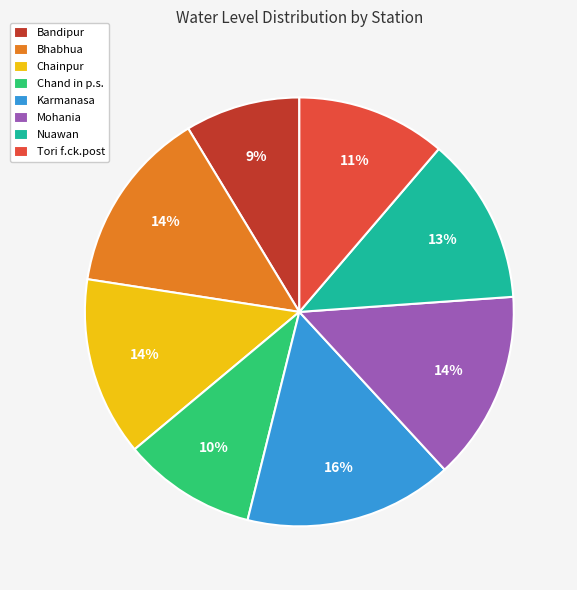

To the nearest percent, what is the difference between the largest and smallest slice percentages?

7%